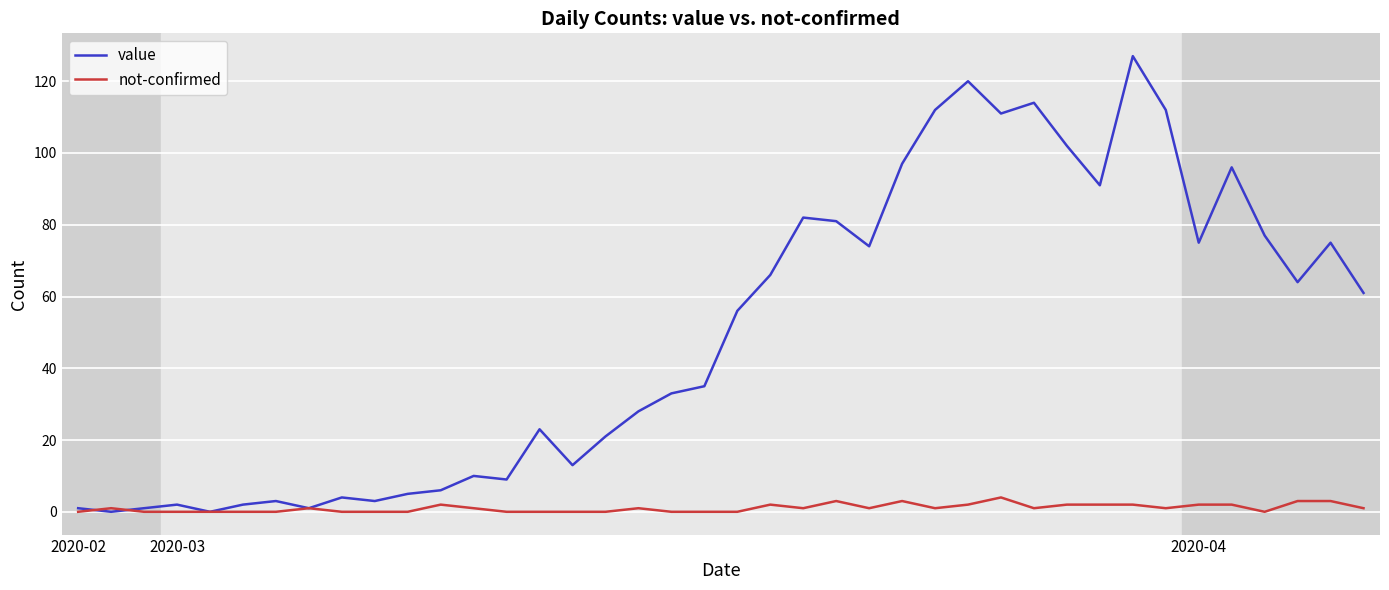

What is the maximum value for not-confirmed?

4